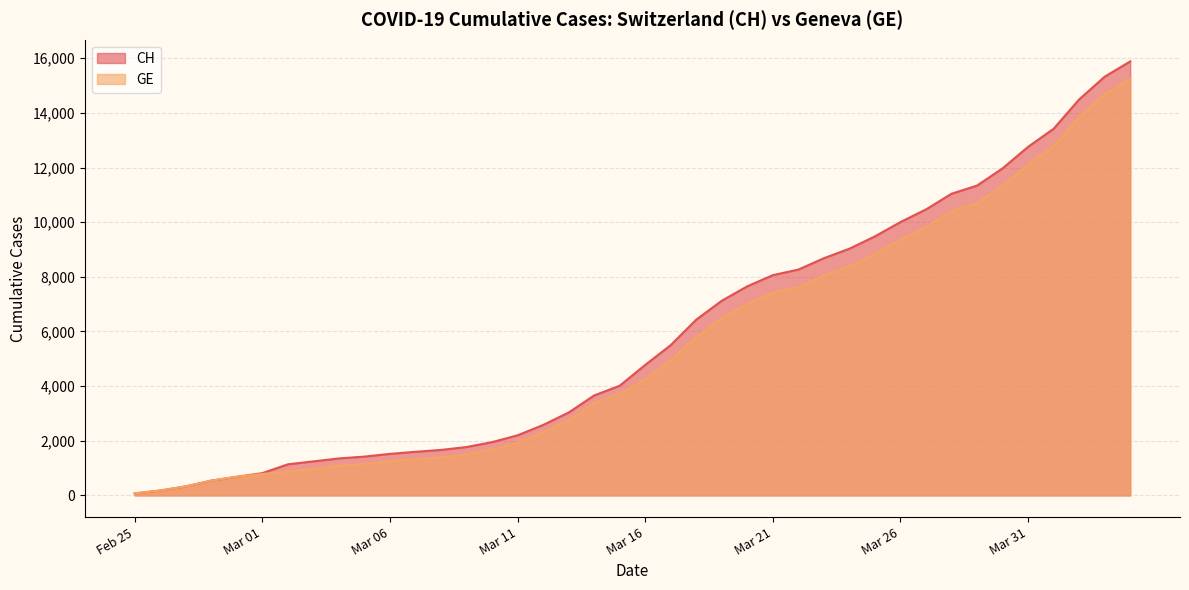

Where does the GE series first go above 4248?

2020-03-17